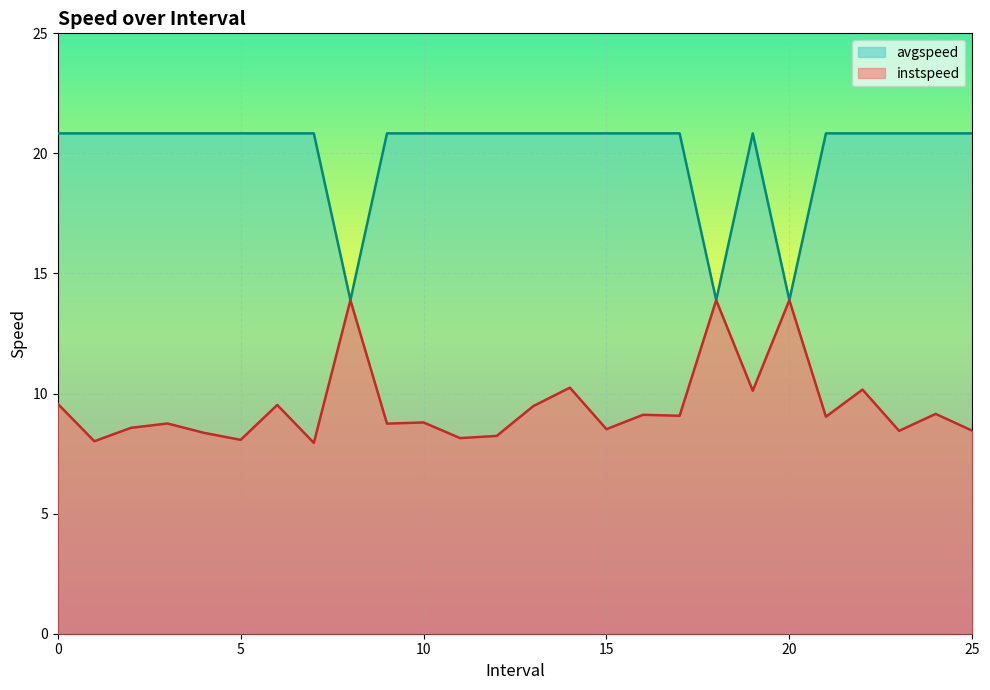

What position from the right is 14.0?

12